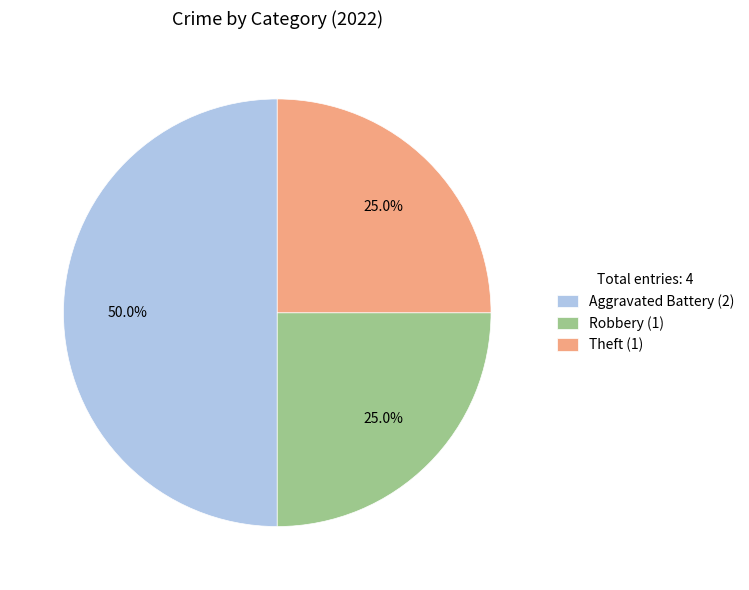

Approximately how many times larger is the value at Theft (1) compared to Robbery (1)?

1.0